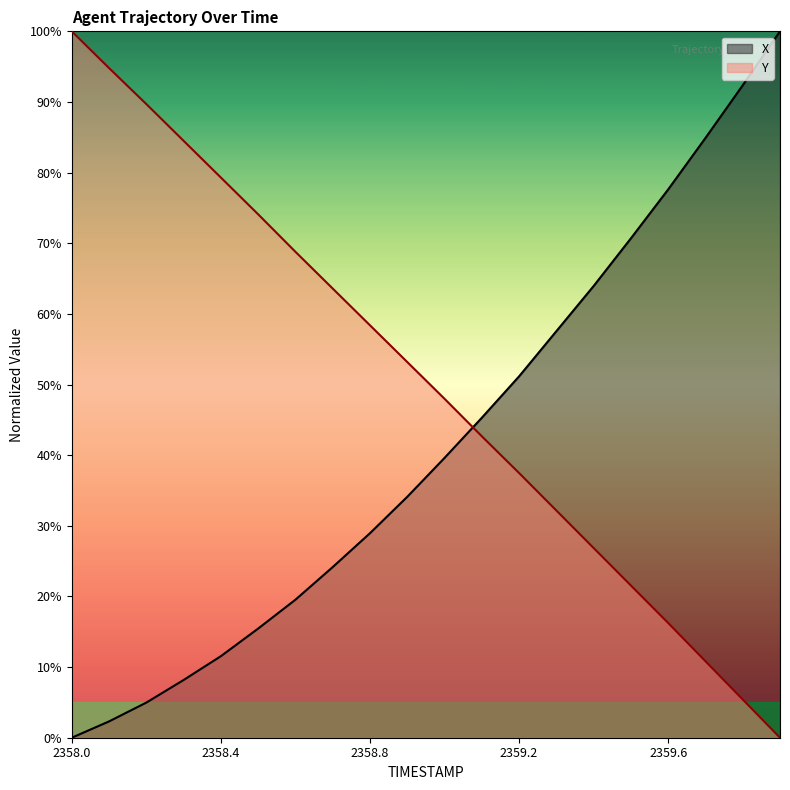

Reading right to left, what are all the values shown in this chart?

X: 100.0	92.4	84.9	77.6	70.7	63.9	57.5	51.2	45.3	39.6	34.1	29.0	24.2	19.5	15.5	11.5	8.2	5.0	2.3	0.0
Y: 0.0	5.4	10.8	16.2	21.5	26.9	32.2	37.5	42.7	48.0	53.2	58.4	63.6	68.8	74.1	79.3	84.5	89.7	94.8	100.0